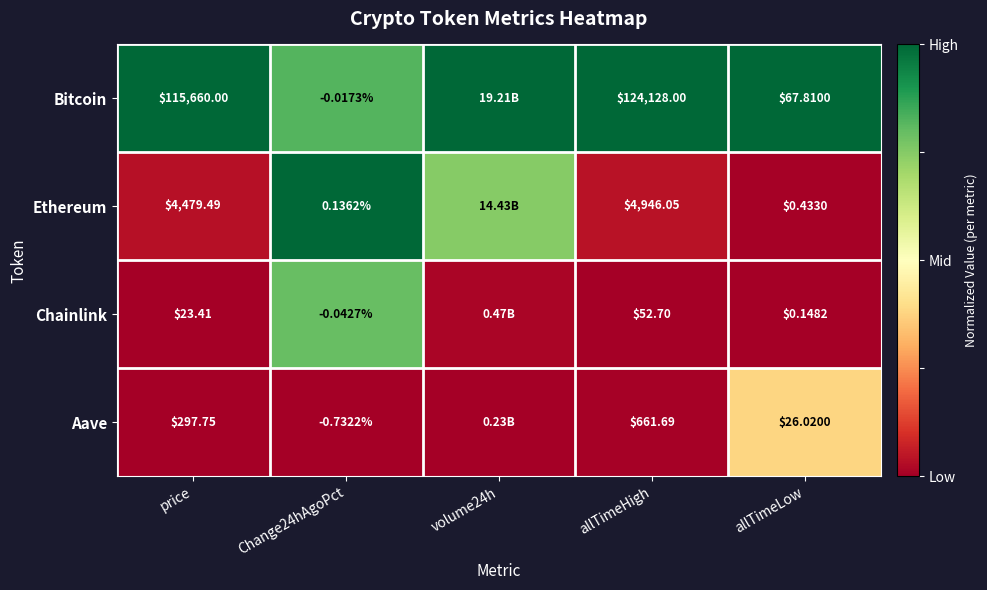

At Change24hAgoPct, list the series in order from largest to smallest.

Ethereum, Bitcoin, Chainlink, Aave